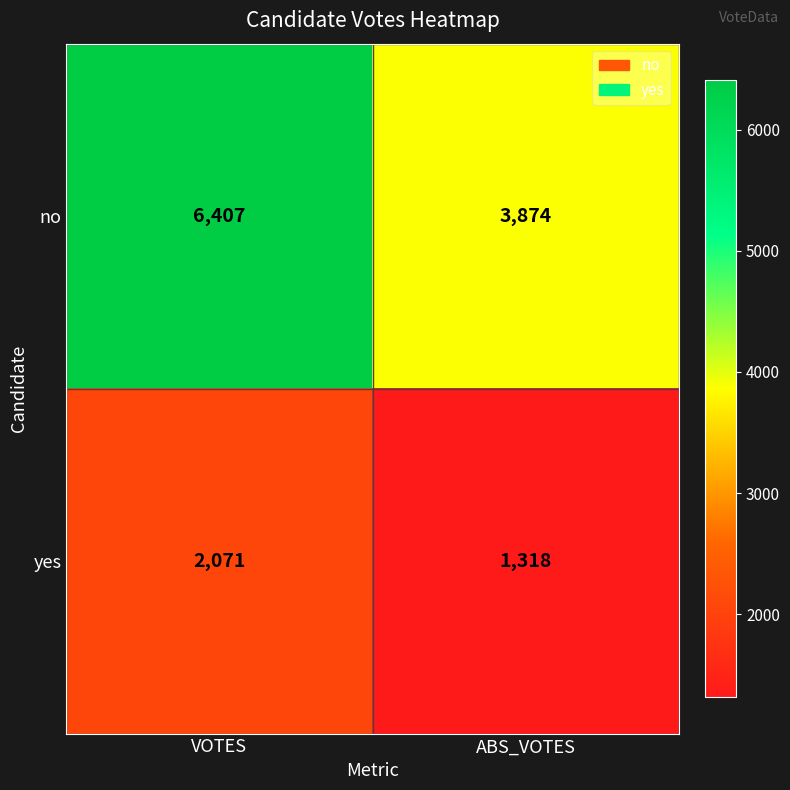

What is the sum of all yes values?

3389